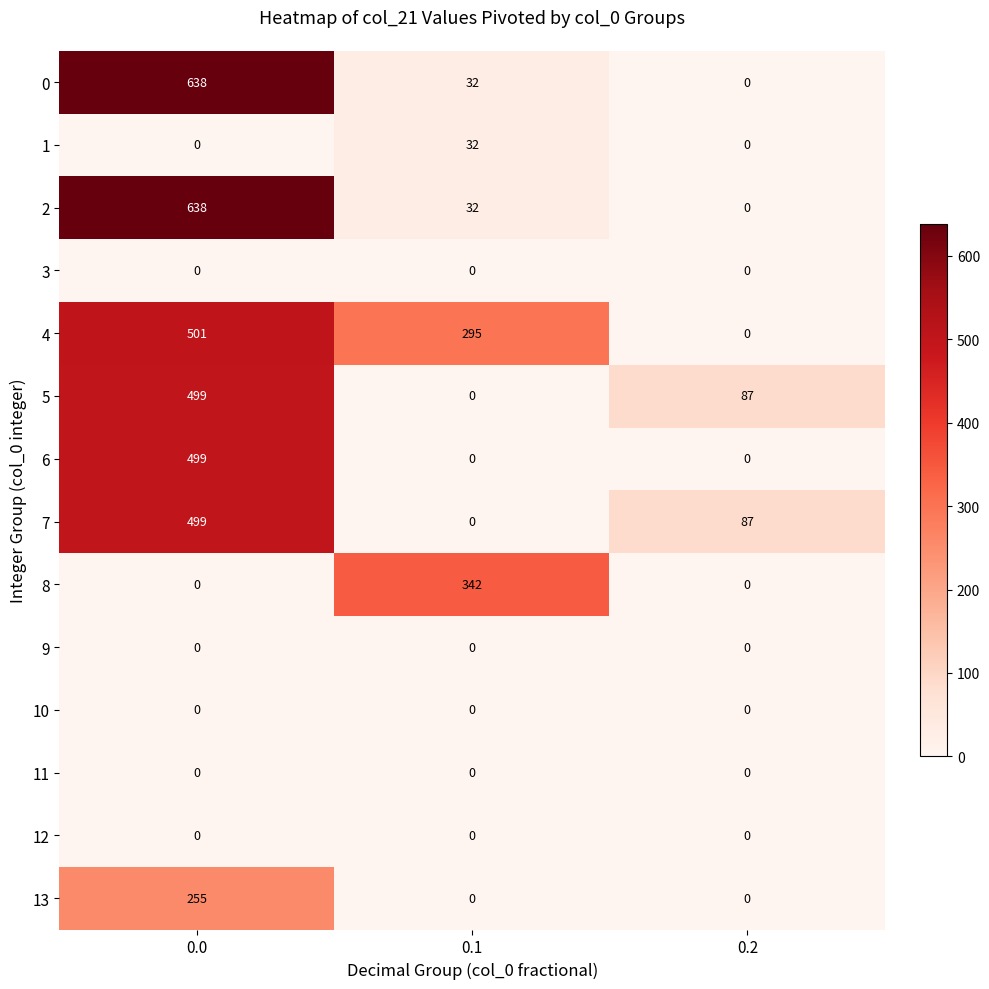

What is the sum of the 7 values at 0.1 and 0.0?

499